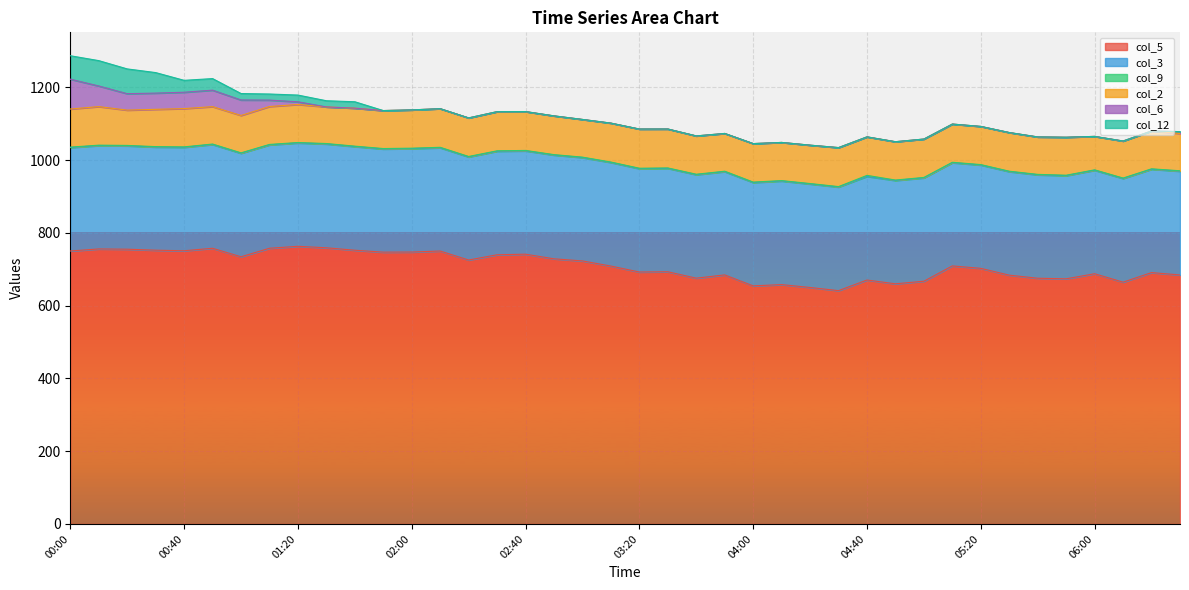

Which series has the largest range (max minus min)?

col_5